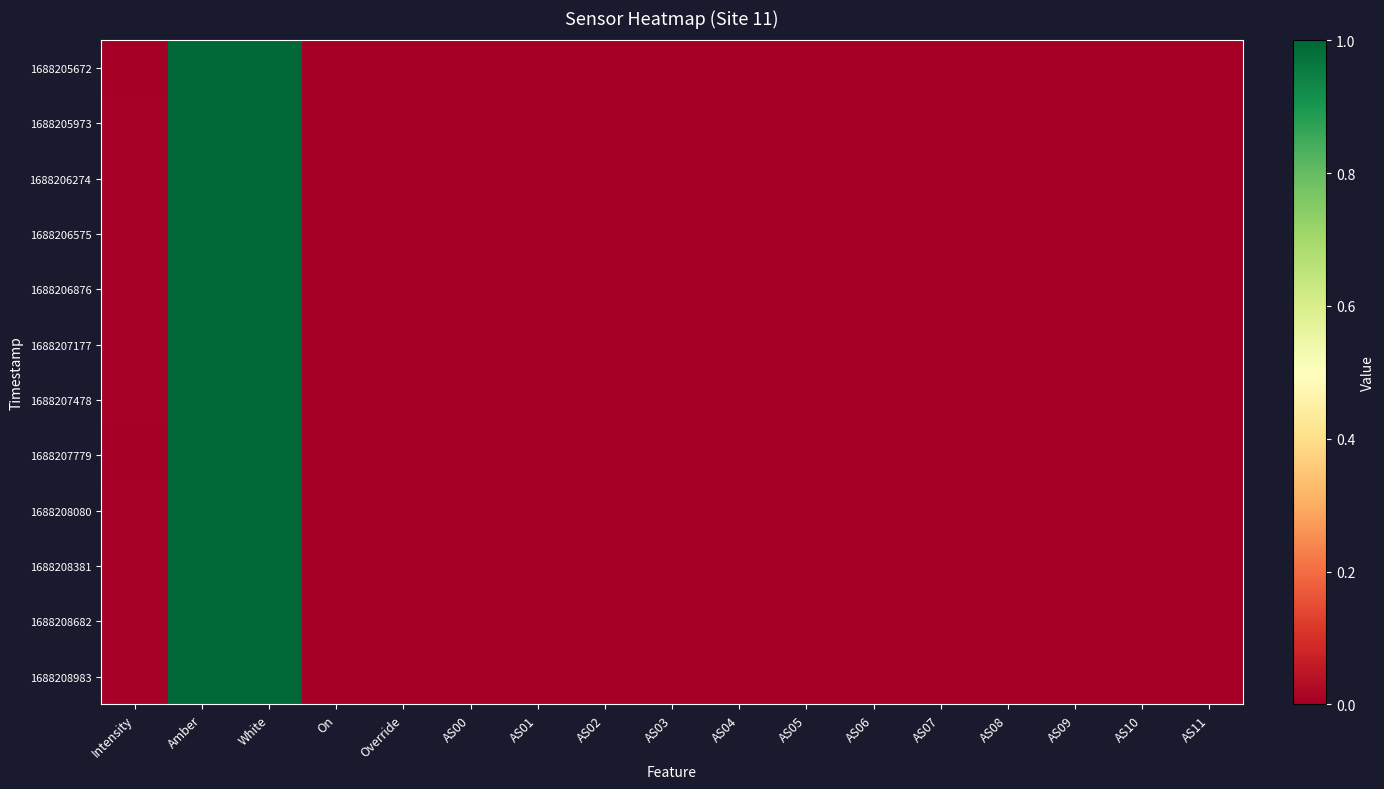

How many series are shown in this chart?

12